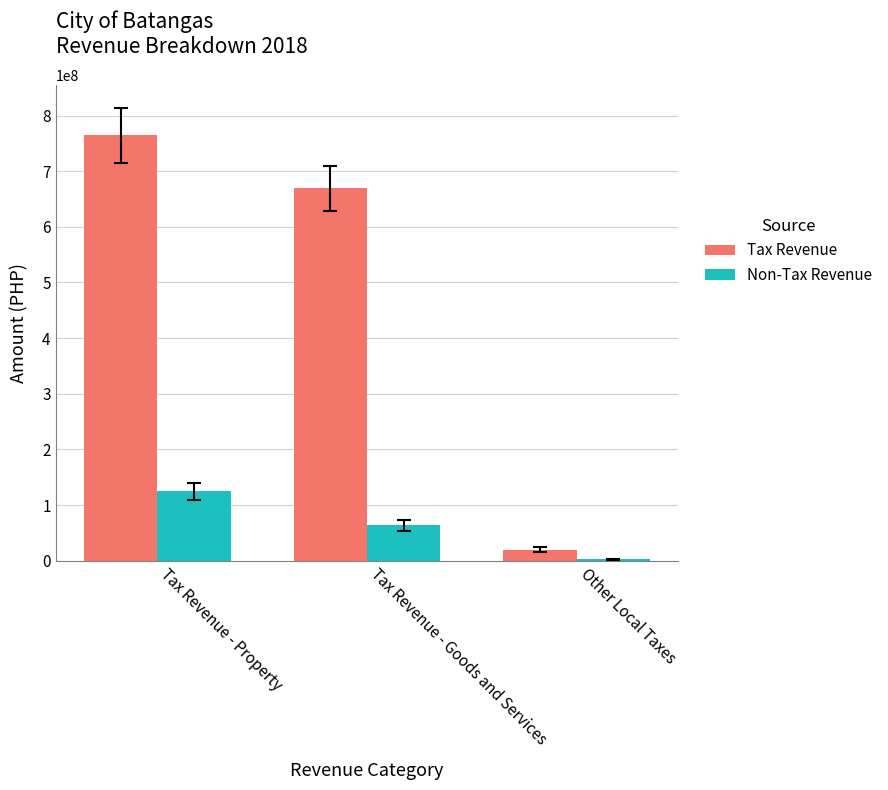

What is the greatest value displayed?

764344992.7